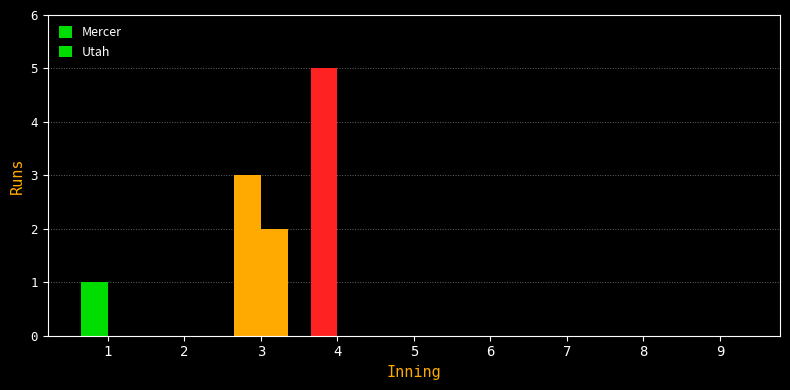

How many distinct data groups are displayed?

2